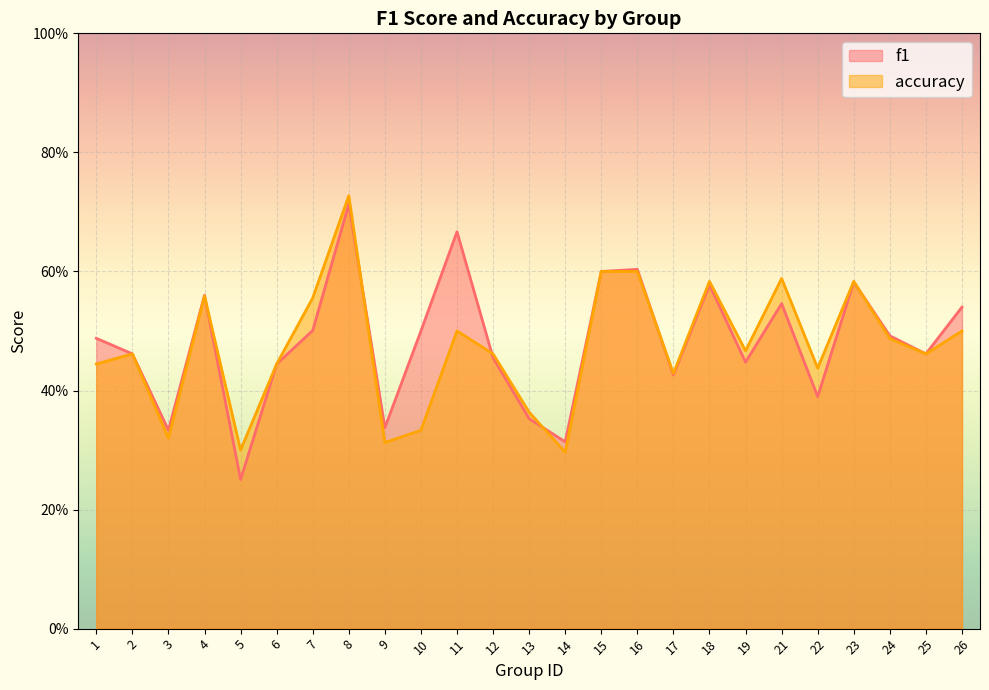

List the labels in order of accuracy value, largest first.

8, 15, 16, 21, 18, 23, 4, 7, 11, 26, 24, 19, 2, 12, 25, 1, 6, 22, 17, 13, 10, 3, 9, 5, 14